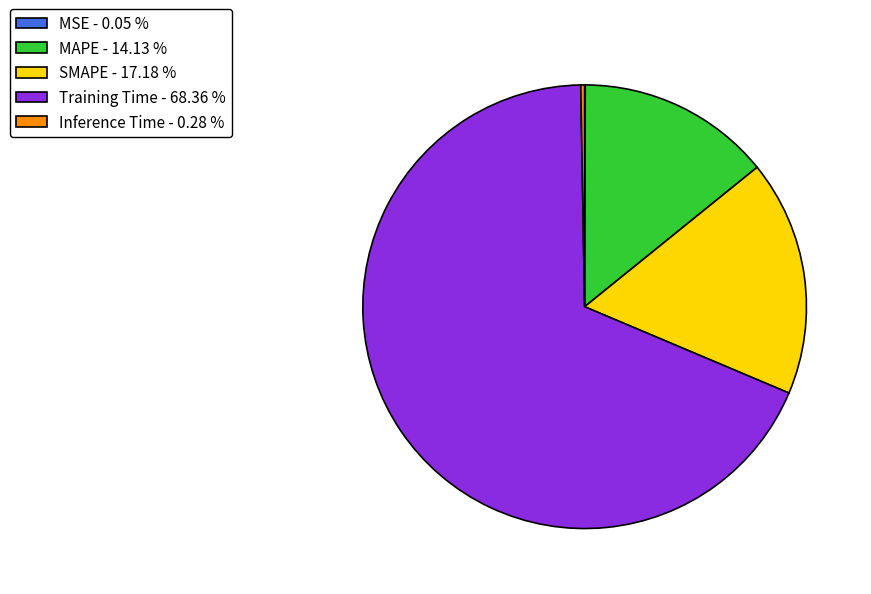

Is Training Time - 68.36 % the majority of the pie?

Yes